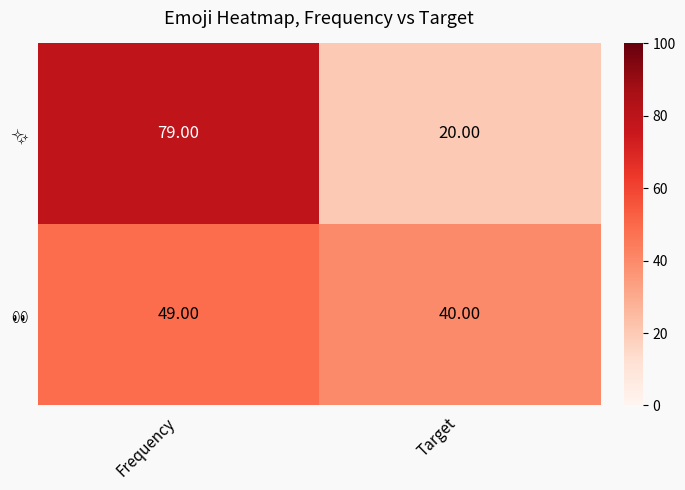

At which category does the chart reach its peak across all series?

Frequency